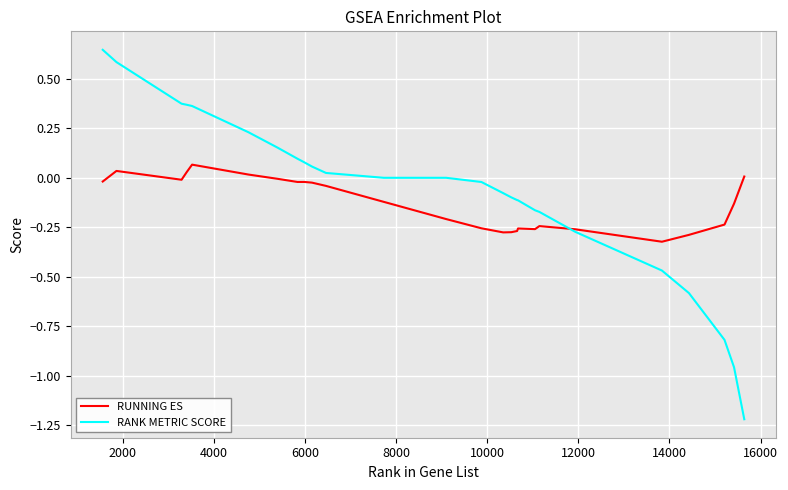

Does the chart have visible grid lines?

Yes